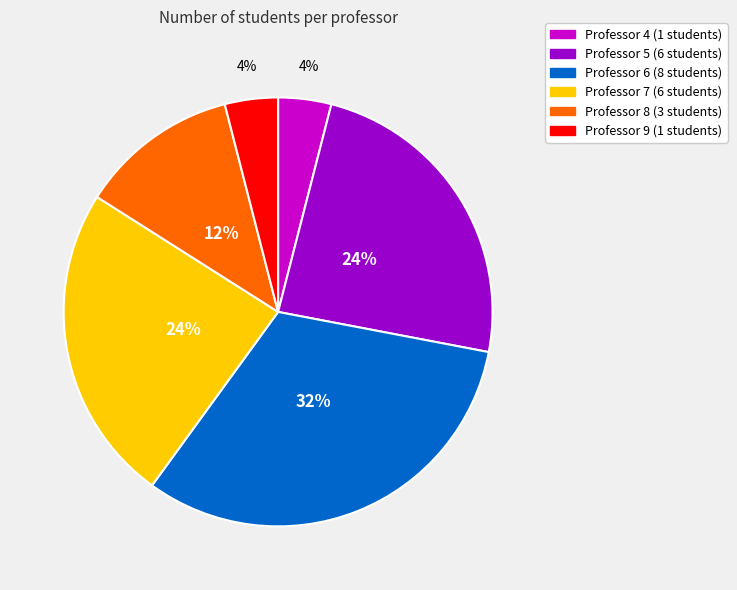

Is Professor 9 the majority of the pie?

No